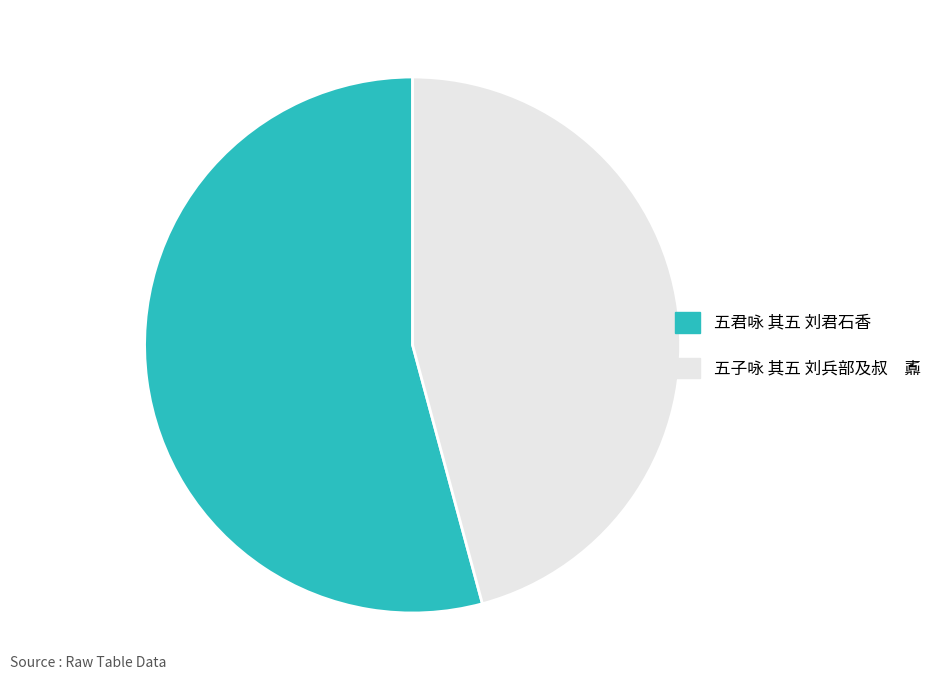

The 五君咏 其五 刘君石香 slice represents 54% of the pie. True or false?

True